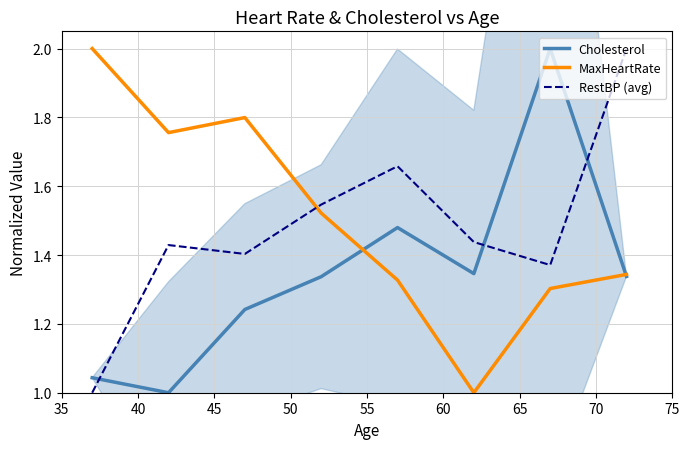

How many interior local peaks does the MaxHeartRate series have?

1